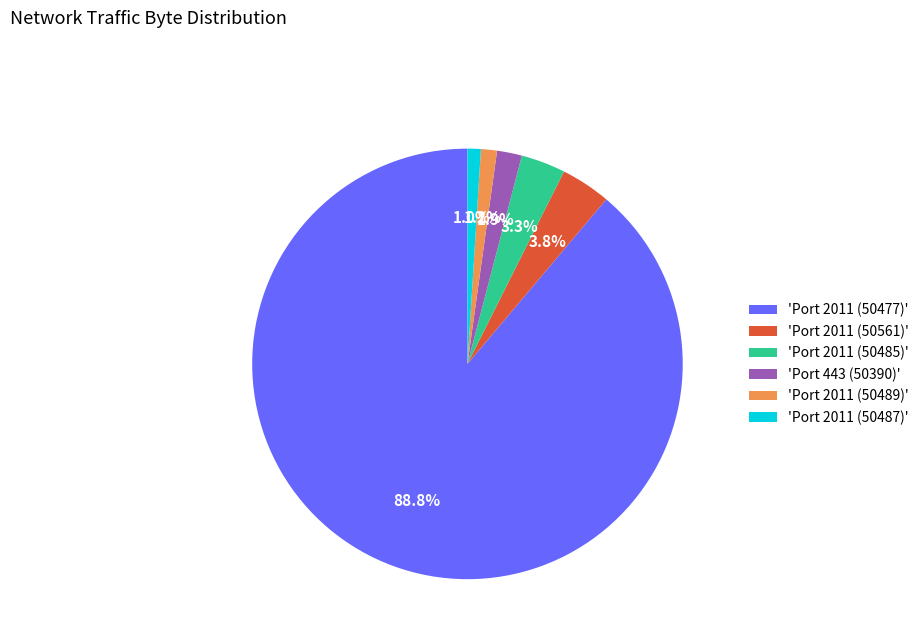

Count the number of slices in the pie.

6